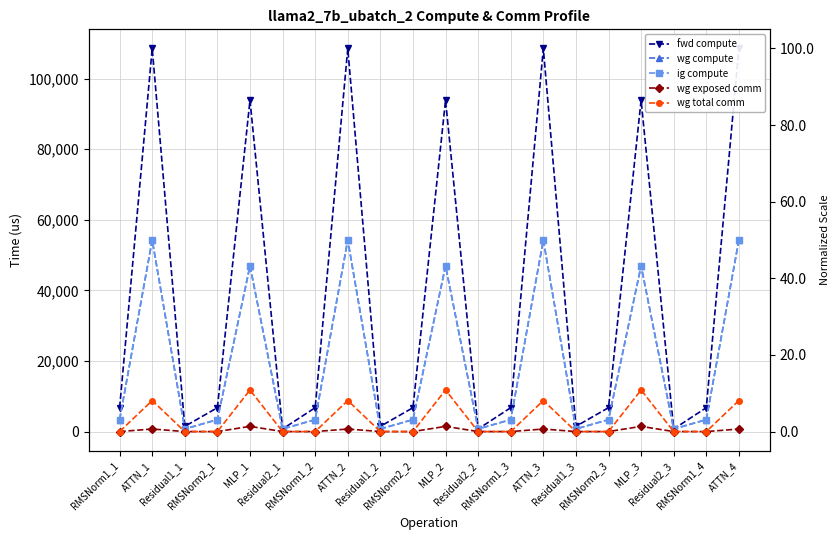

What are all the series names shown in the legend?

fwd compute, wg compute, ig compute, wg exposed comm, wg total comm